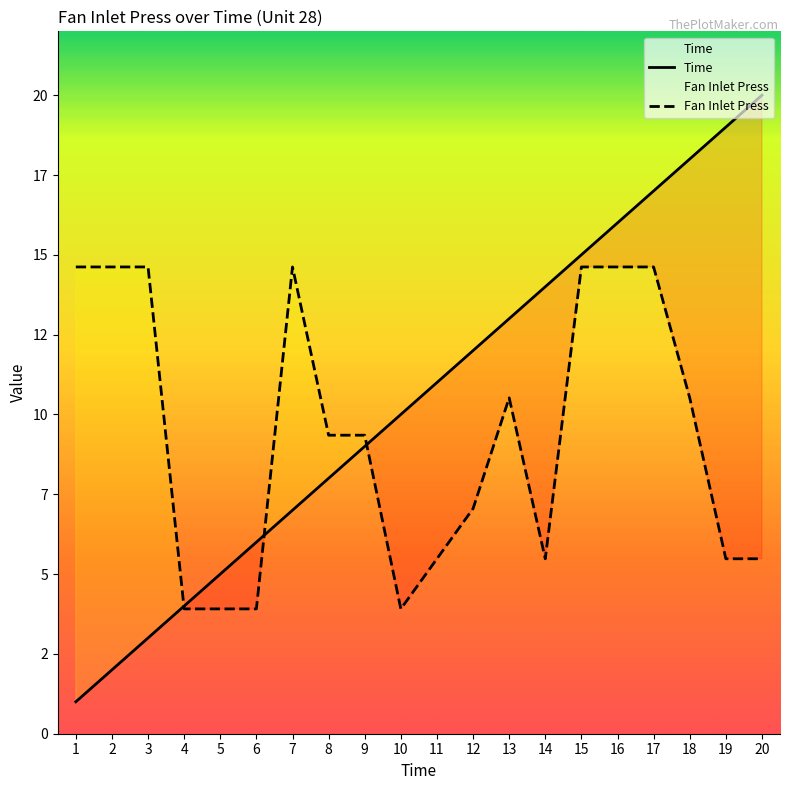

What are all the series names shown in the legend?

Time, Fan Inlet Press